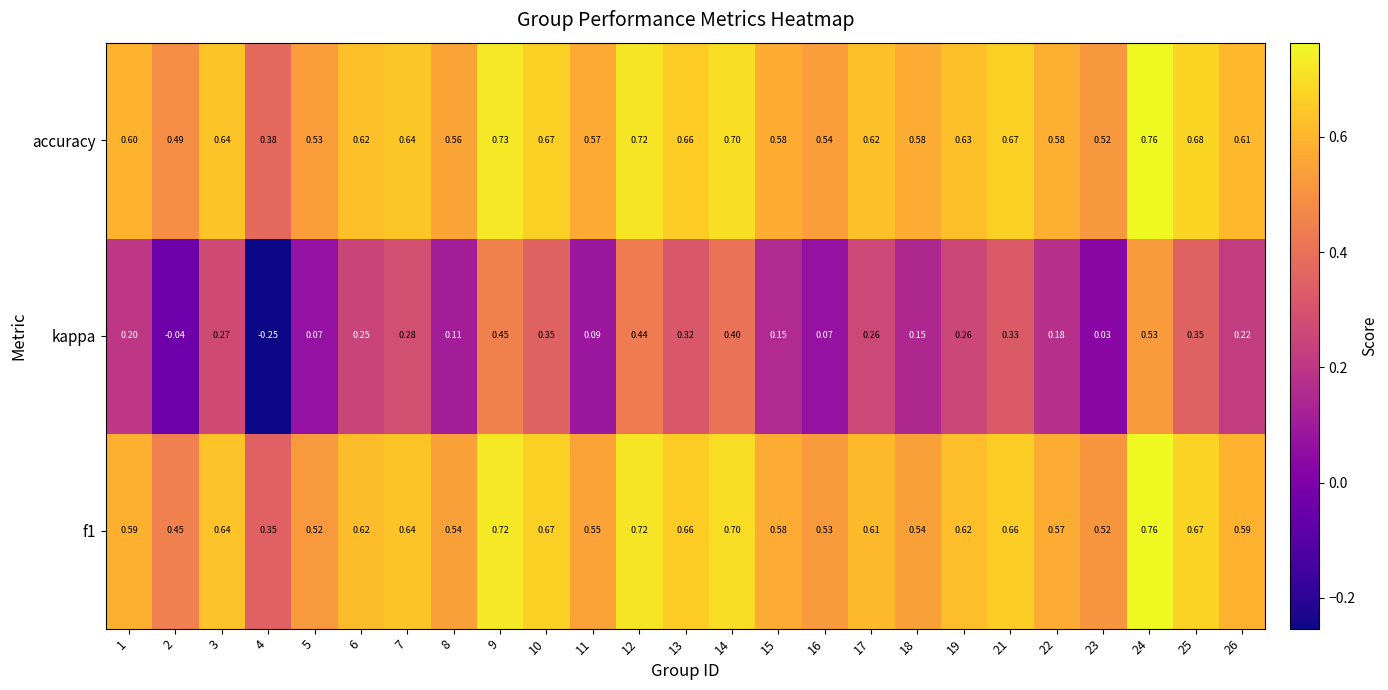

Which series has the largest total across all categories?

accuracy